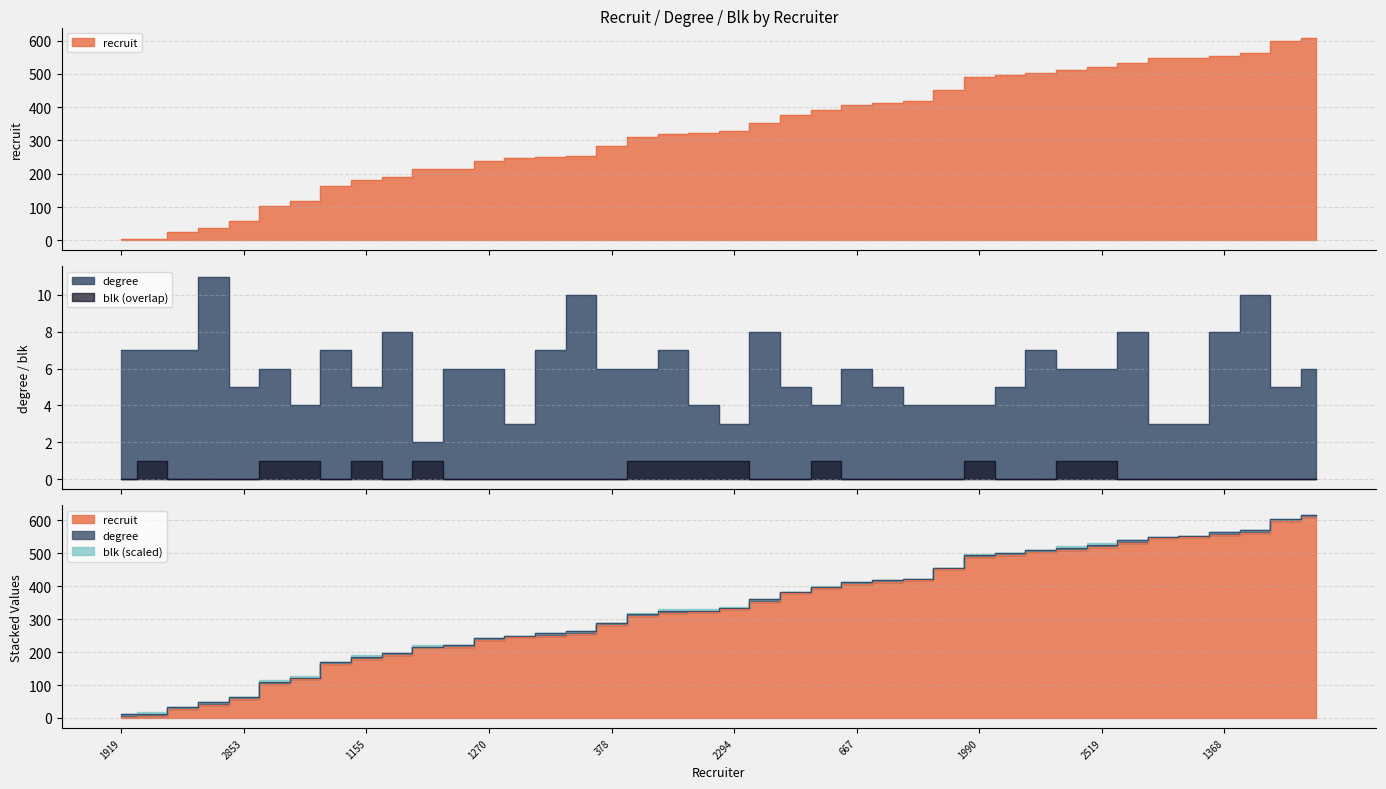

How many degree values are between 4 and 7?

28